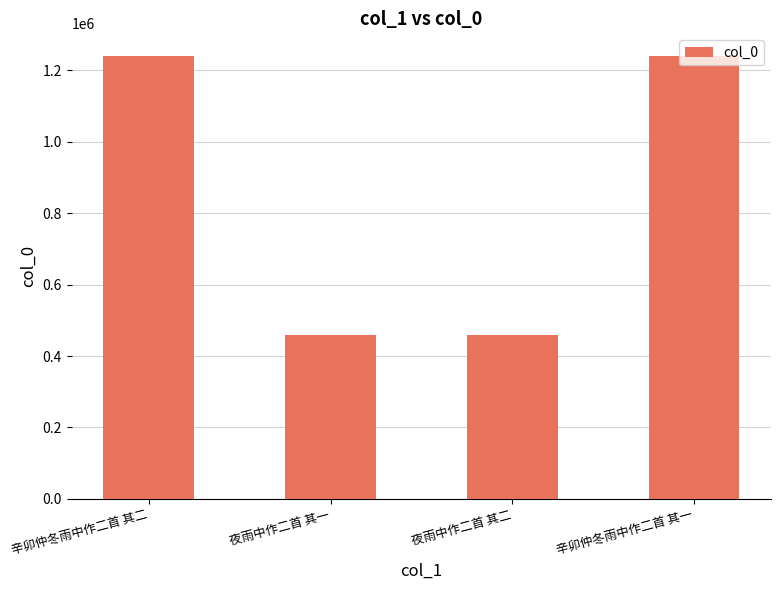

Is it true that the value at 夜雨中作二首 其二 is 635008?

False